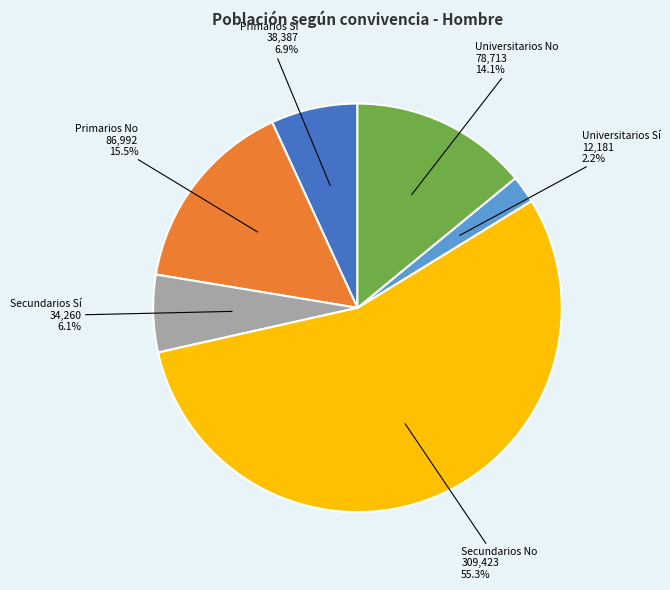

Does any single category account for the majority?

Yes